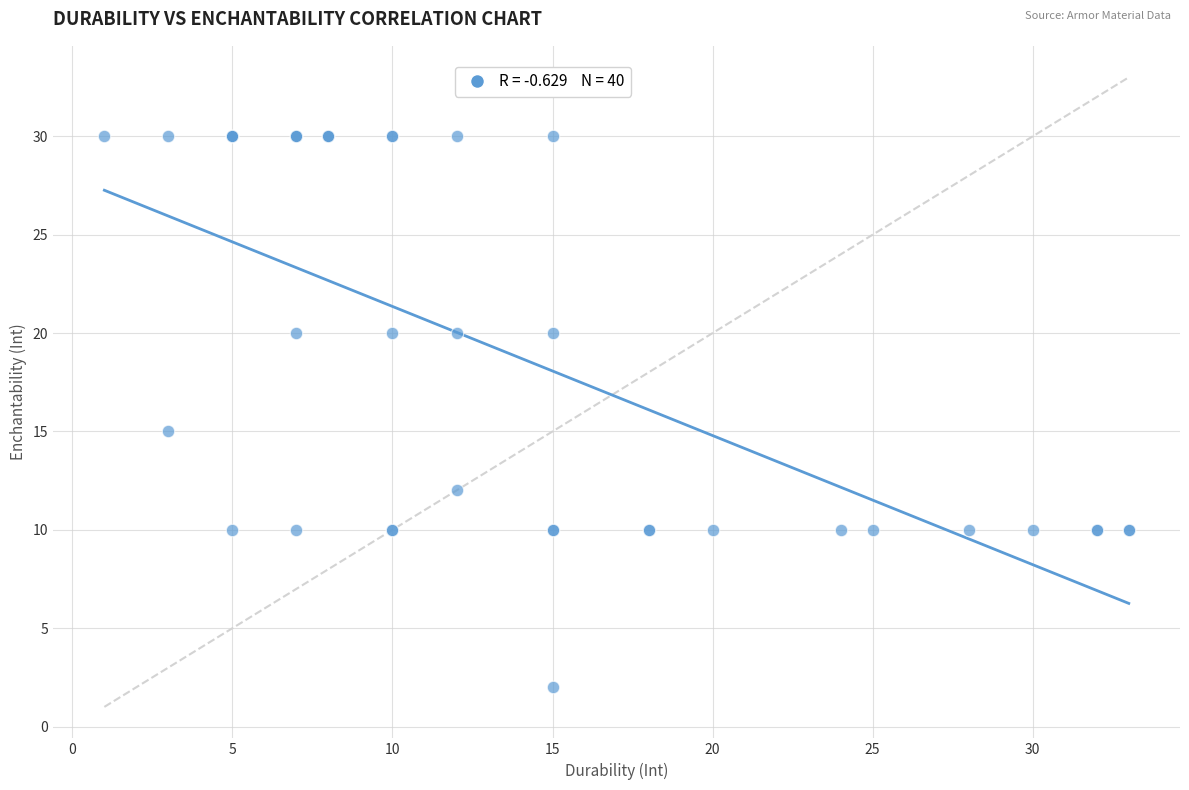

What Y value in the scatter plot is closest to 16?

15